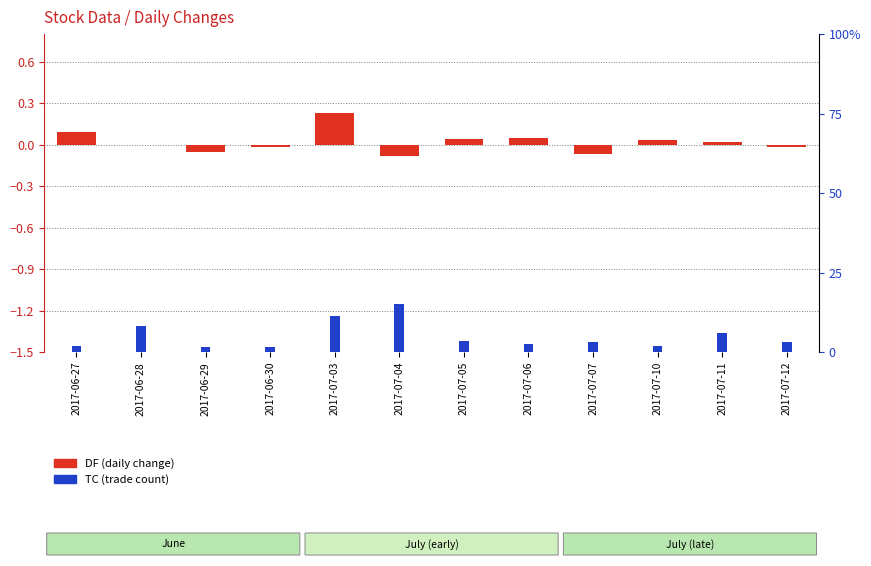

What is the minimum value shown in the chart?

-0.1